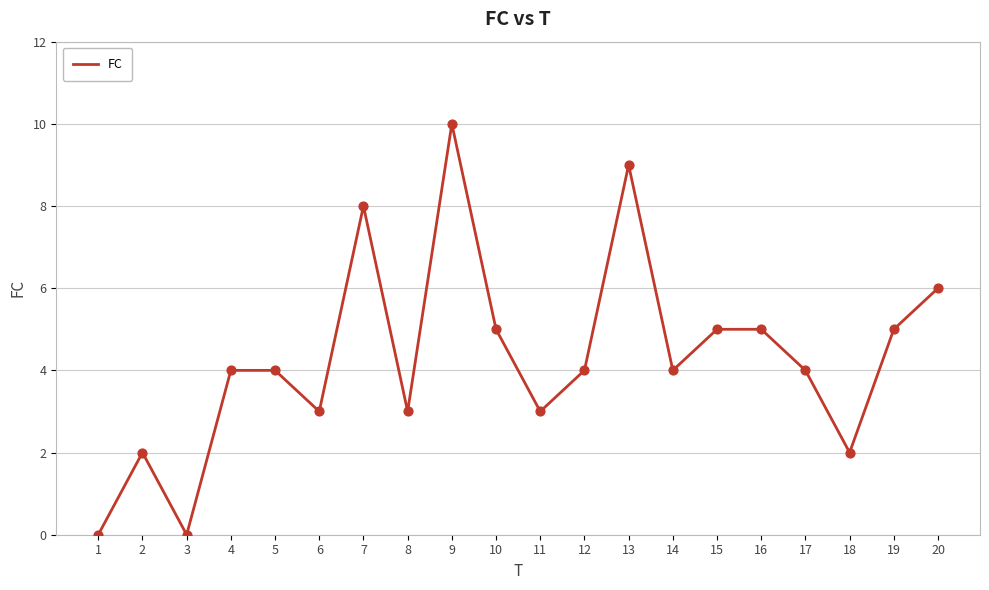

Which has a higher value, 6 or 13?

13